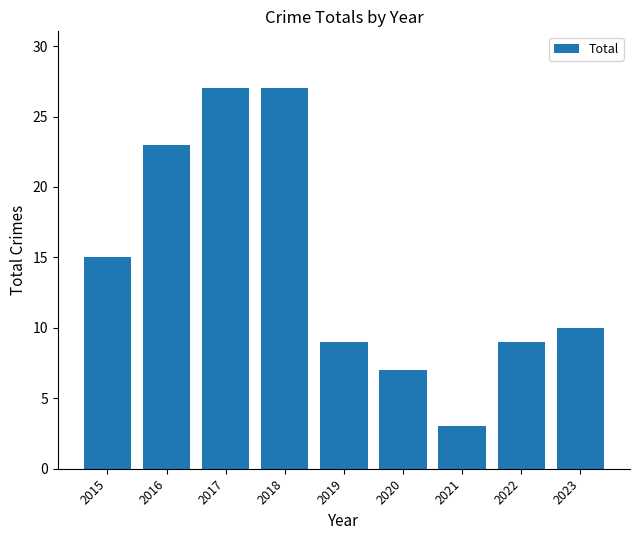

What is the sum of all values?

130